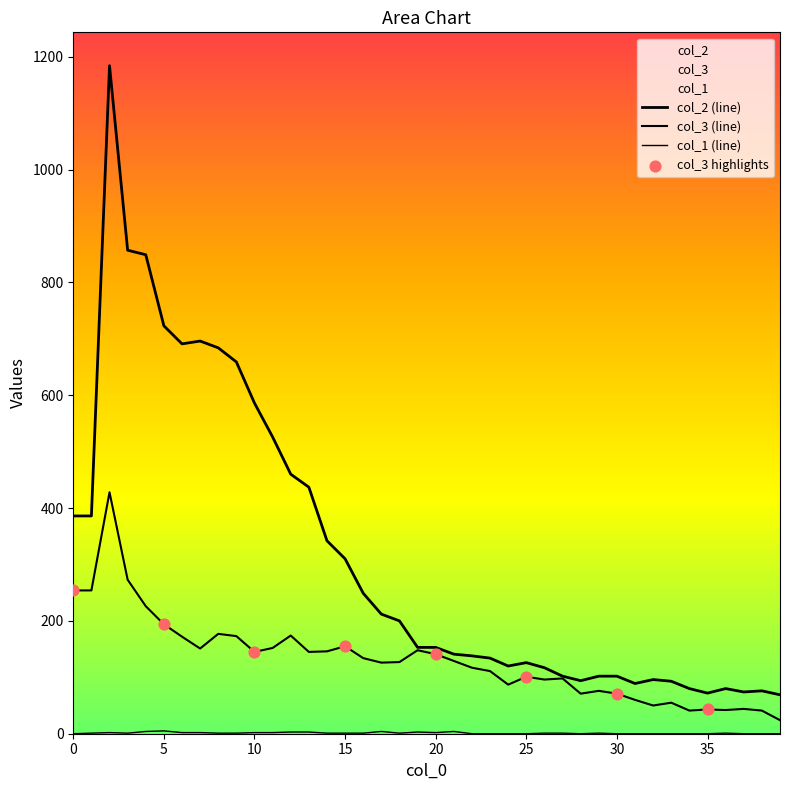

At which category is the sum across all series the highest?

2